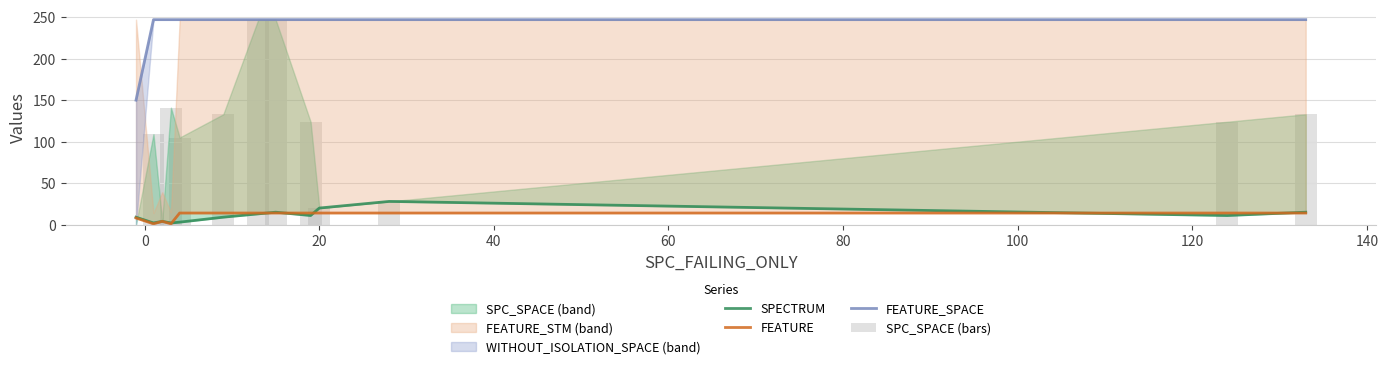

Reading left to right, extract all data points from this chart.

SPECTRUM: 9	2	4	2	3	9	13	15	11	20	28	11	15
FEATURE: 8	1	4	1	14	14	14	14	14	14	14	14	14
FEATURE_SPACE: 150	247	247	247	247	247	247	247	247	247	247	247	247
SPC_SPACE (bars): 0	109	4	141	105	133	247	247	124	20	28	124	133